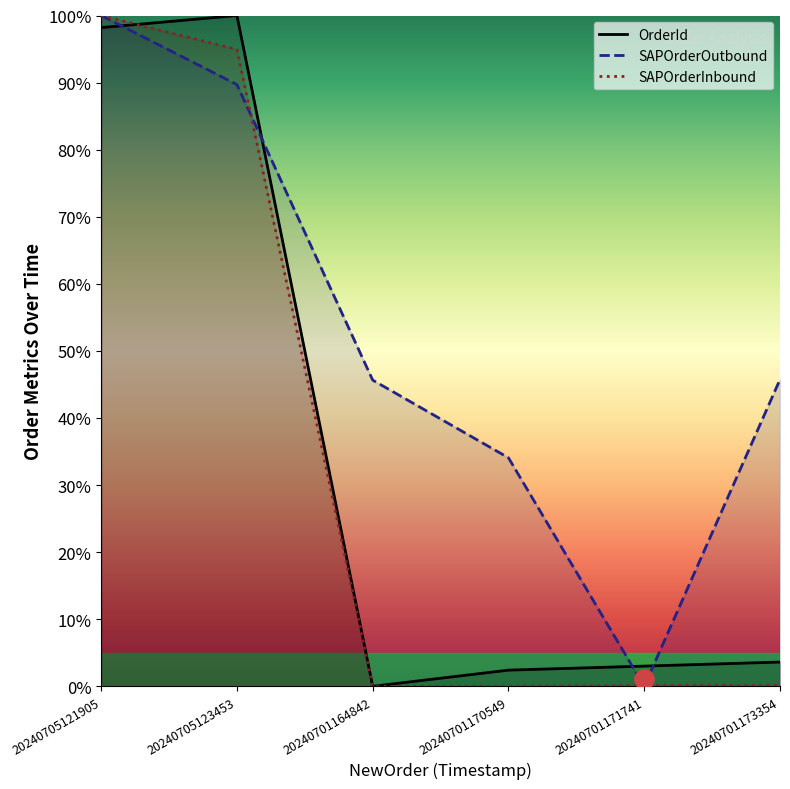

Where do OrderId and SAPOrderInbound first cross each other?

20240705121905 and 20240705123453